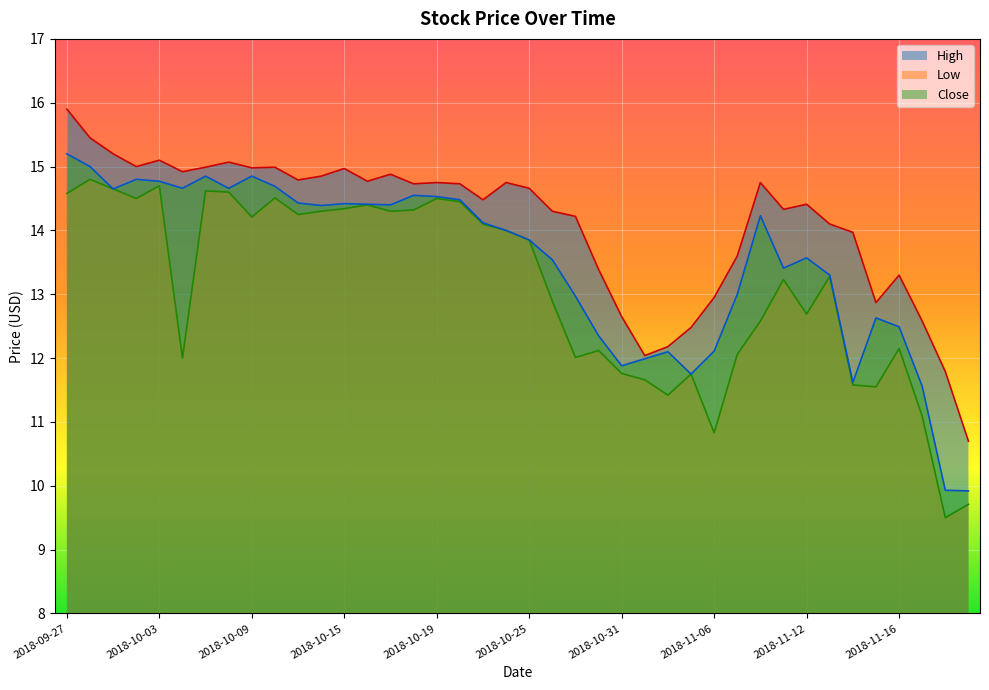

What are all the series names shown in the legend?

High, Low, Close